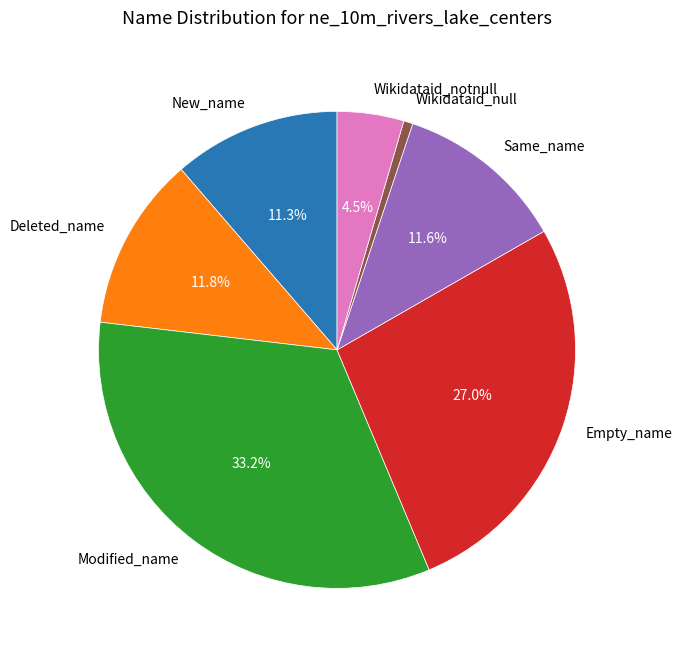

The Same_name slice represents 20% of the pie. True or false?

False